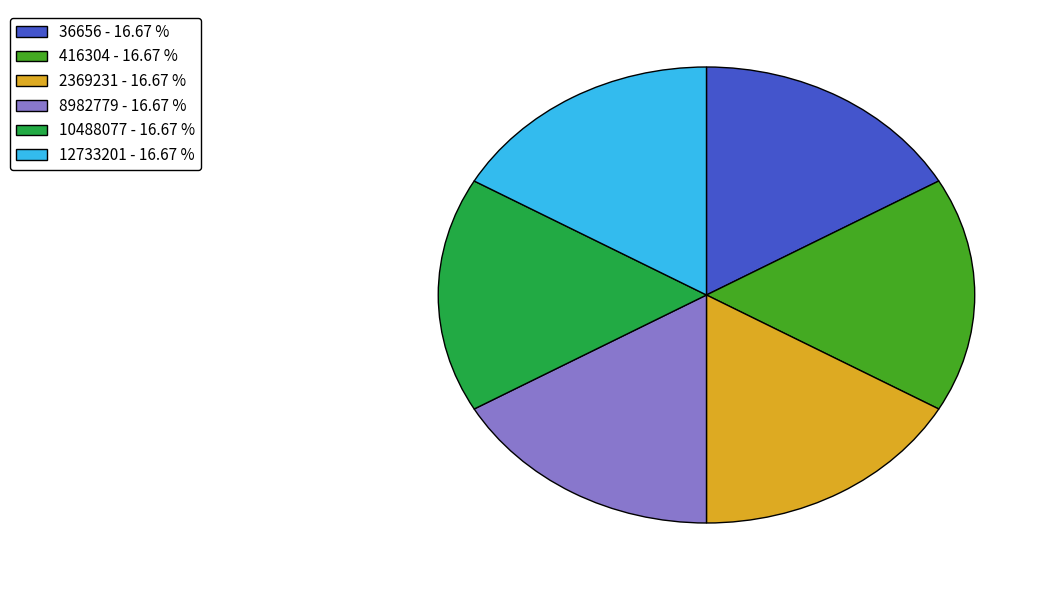

Is the sum of 12733201 - 16.67 % and 10488077 - 16.67 % greater than half?

No